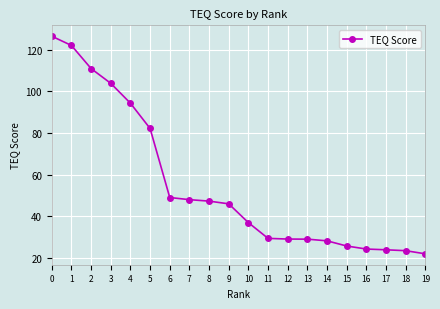

What is the difference between the values at 1 and 15?

96.1